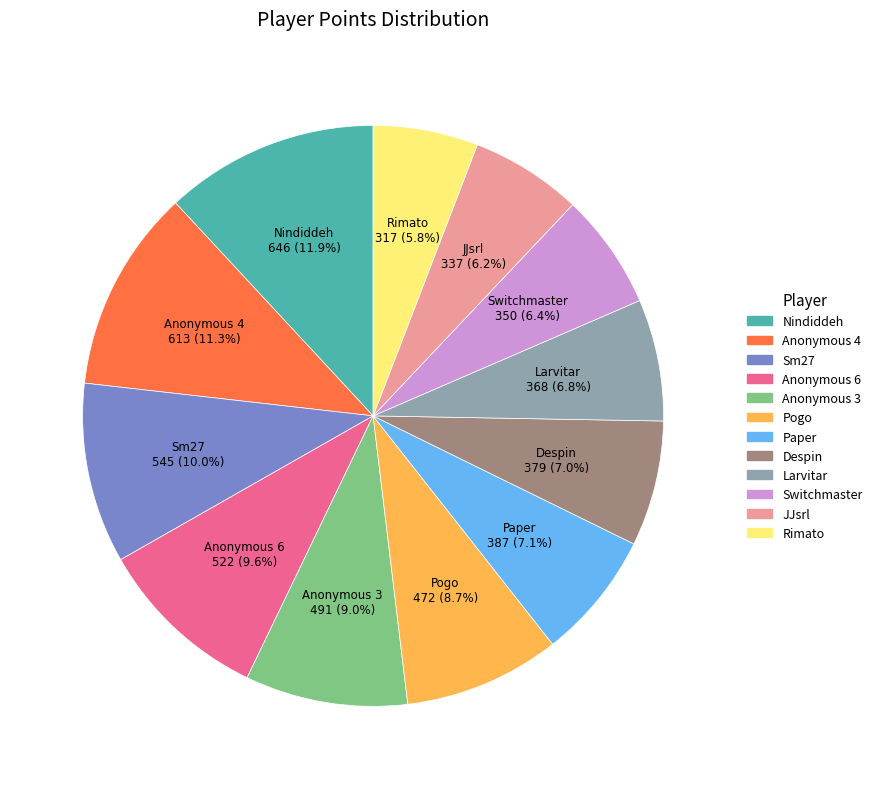

Which has a higher value, Switchmaster or Rimato?

Switchmaster